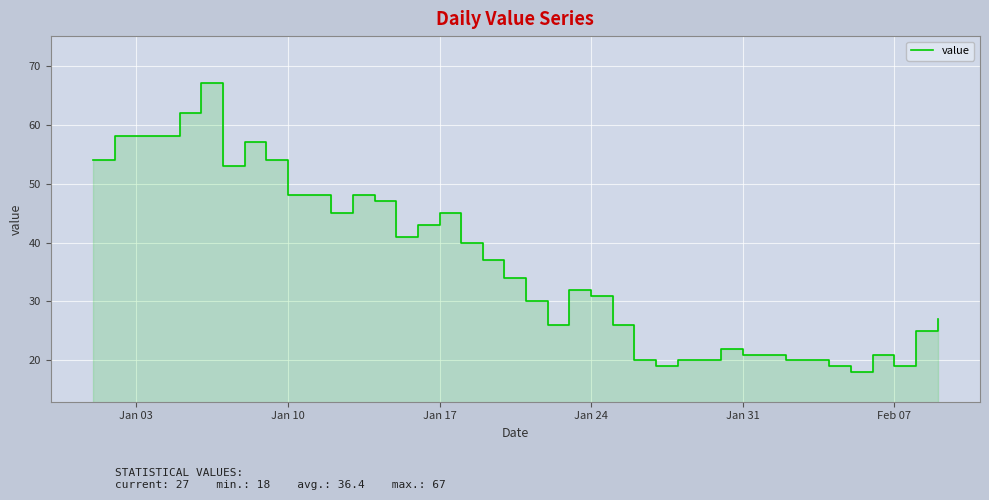

Reading left to right, extract all data points from this chart.

54	58	58	58	62	67	53	57	54	48	48	45	48	47	41	43	45	40	37	34	30	26	32	31	26	20	19	20	20	22	21	21	20	20	19	18	21	19	25	27